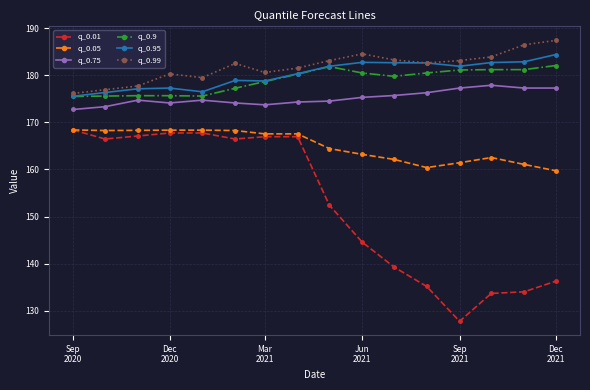

Which series has the largest range (max minus min)?

q_0.01